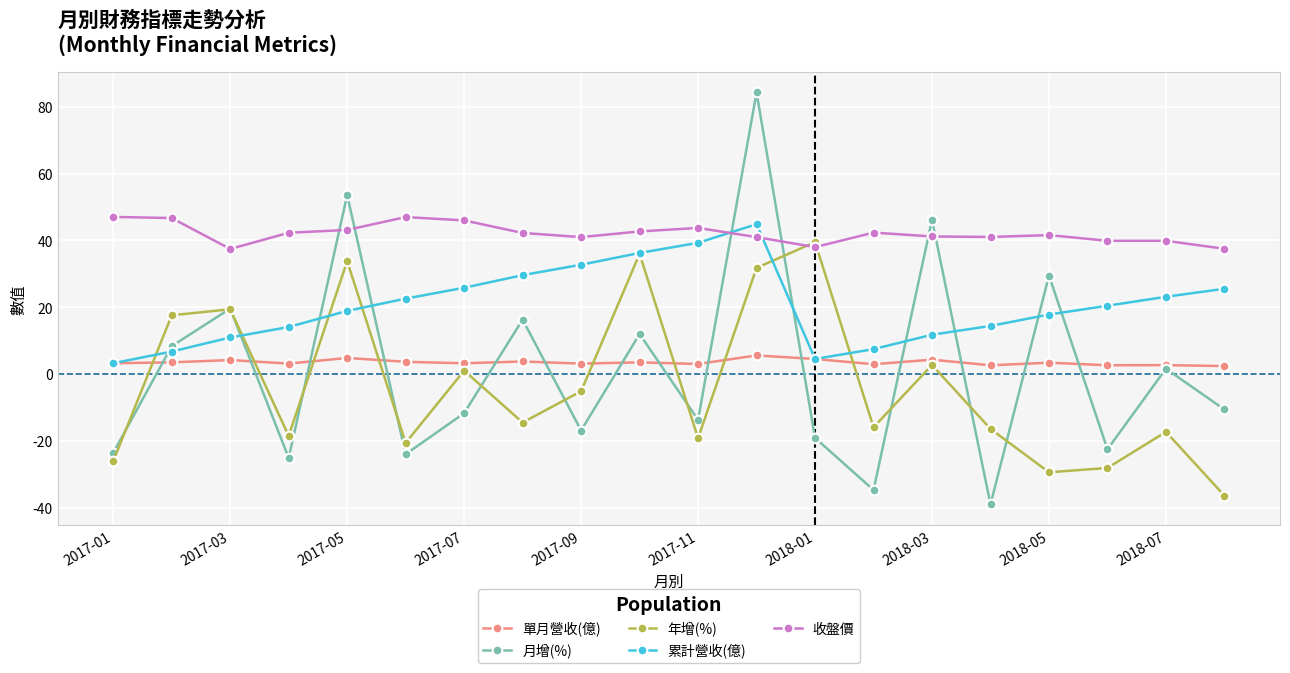

True or false: 累計營收(億) has more than 0 points higher than both neighbors.

True